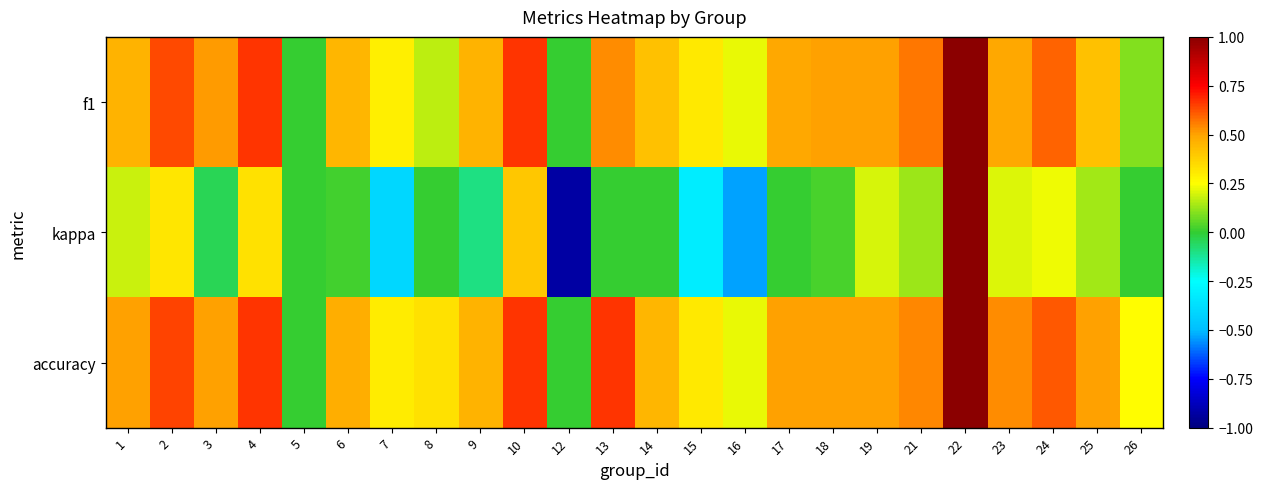

What is the total value across all series at 24?

1.4